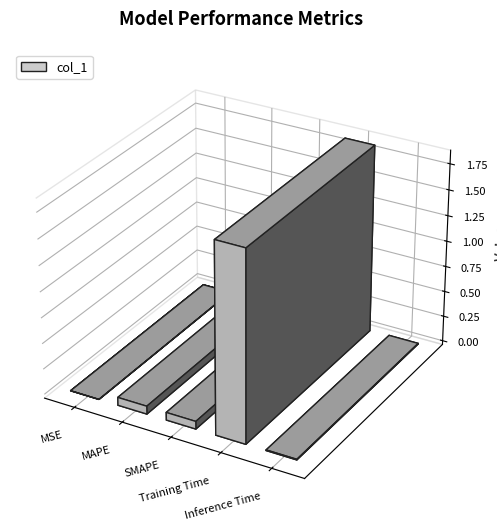

Reading left to right, extract all data points from this chart.

MSE=0.0	MAPE=0.1	SMAPE=0.1	Training Time=1.8	Inference Time=0.0